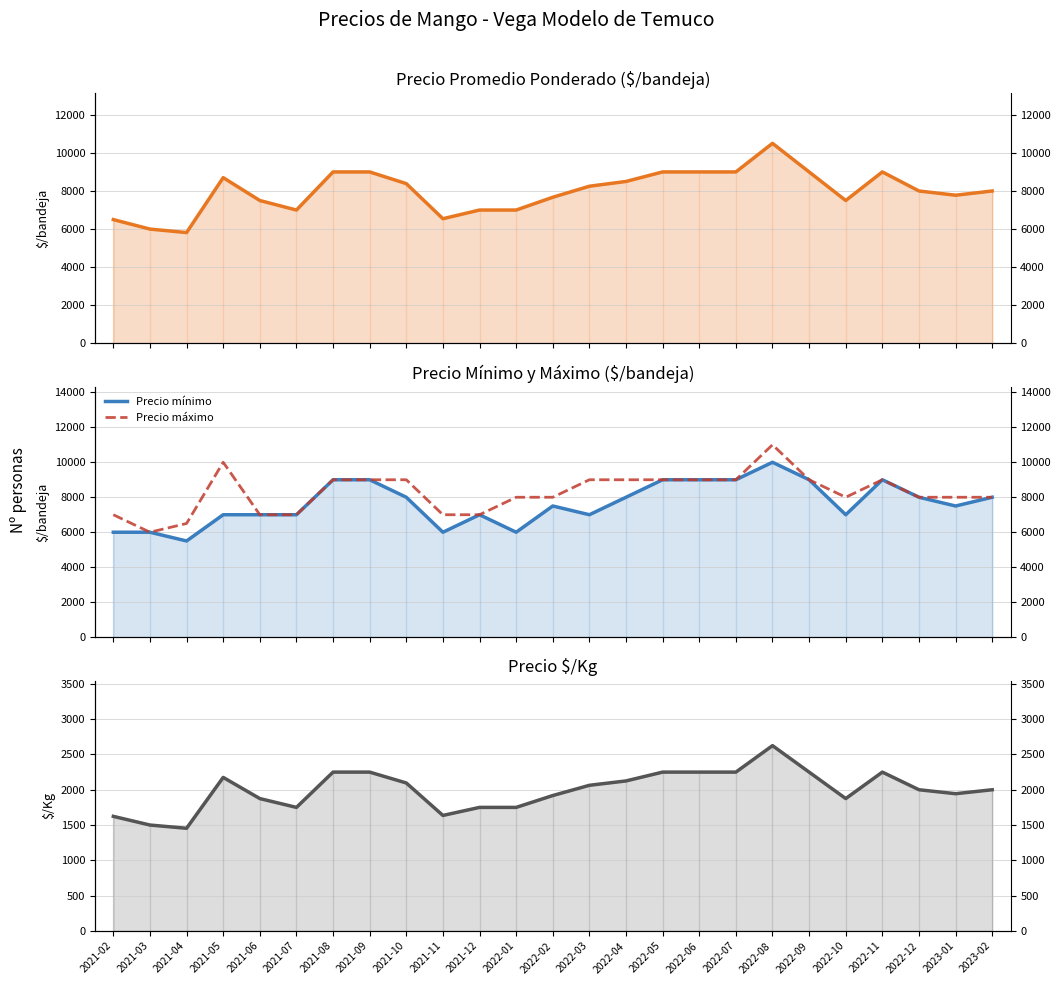

What is the value of the Precio $/Kg point at the 7th from the left?

2250